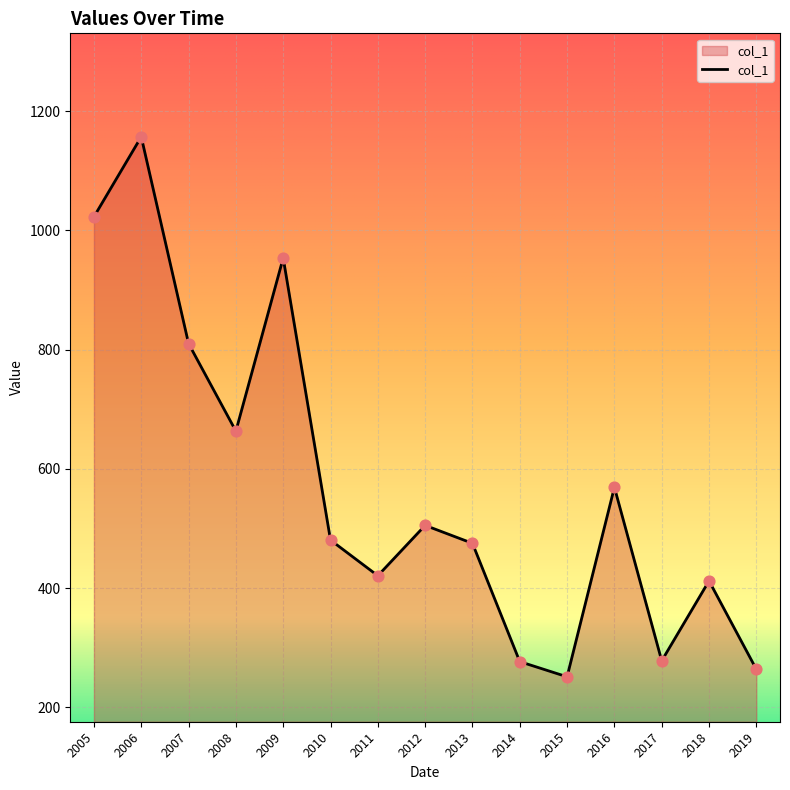

What is the ratio of the value at 2017 to the value at 2016?

0.5